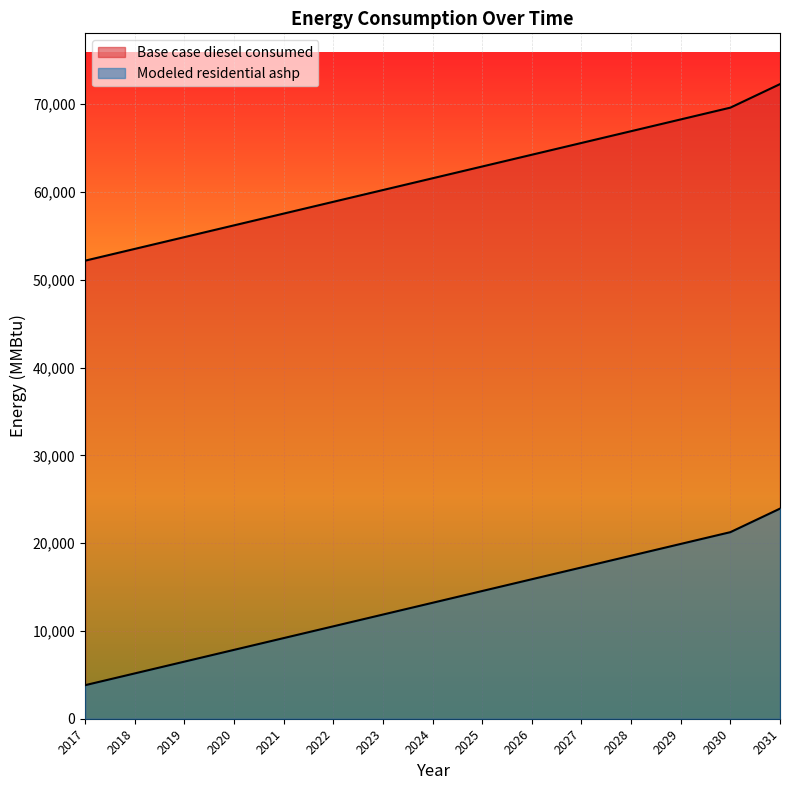

What is the average value of the Modeled residential ashp series?

13295.9